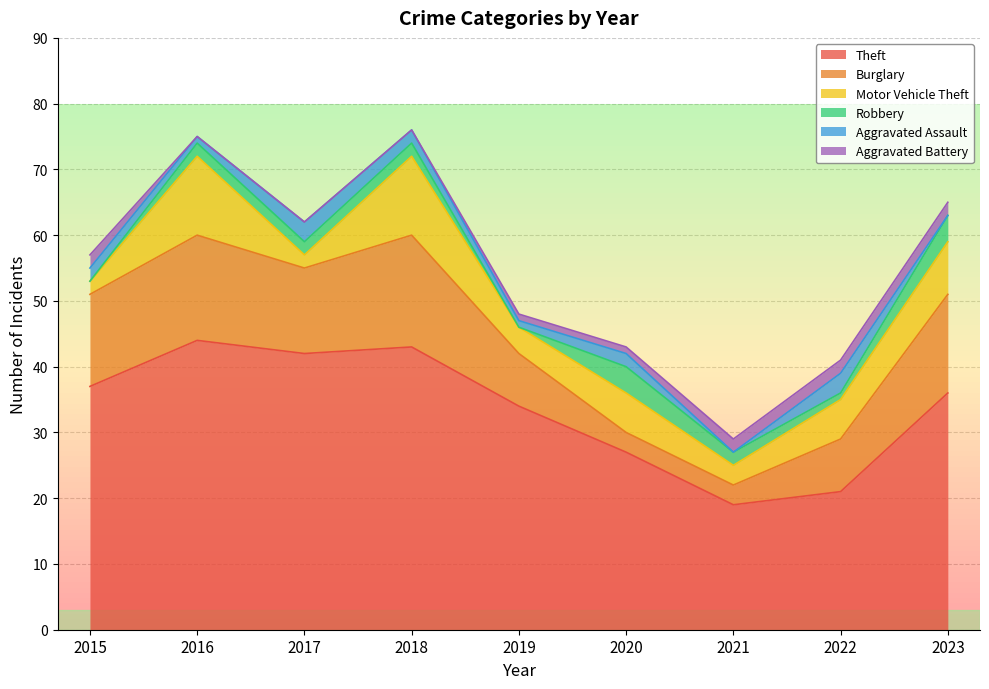

Between 2018 and 2017, which is larger?

2018